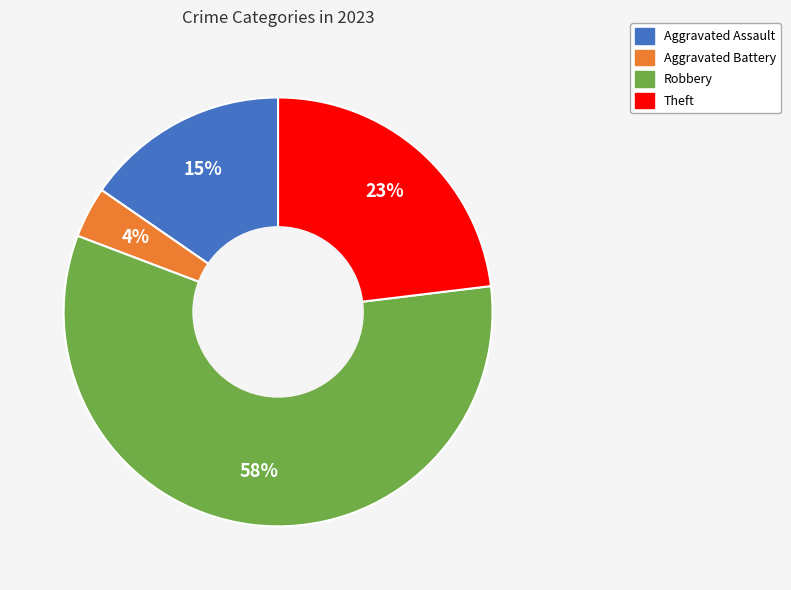

Is there any slice that represents more than half of the pie?

Yes